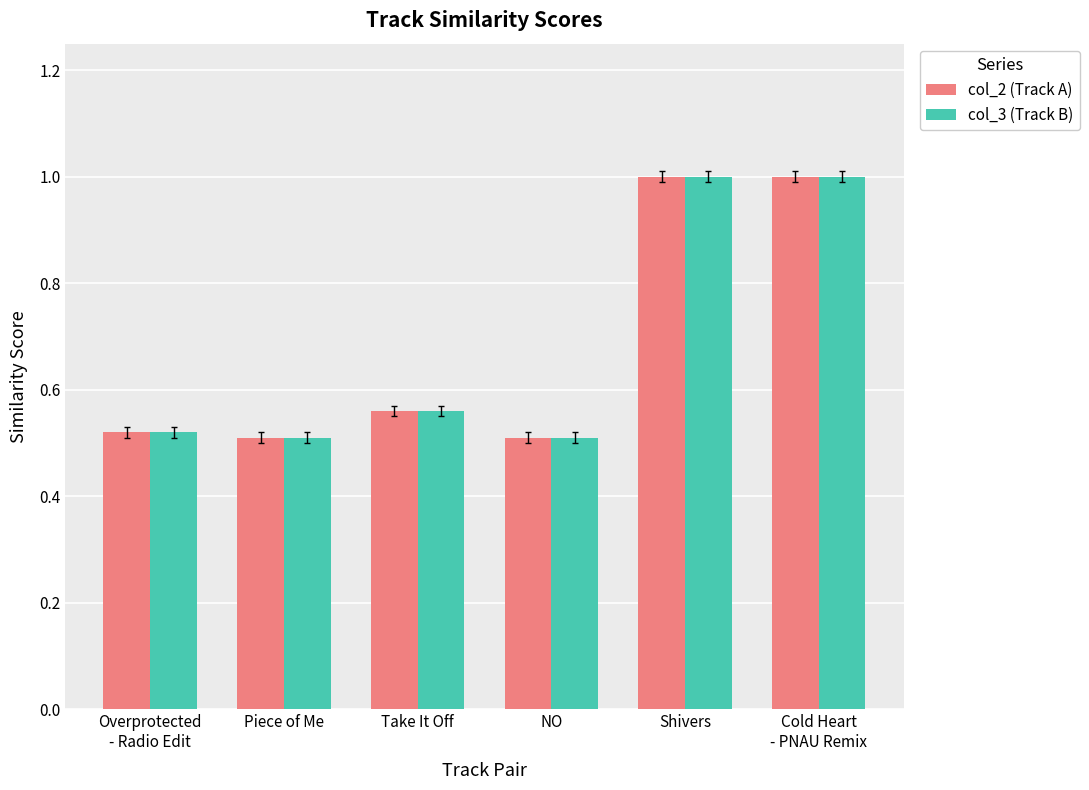

What is the label of the 6th bar from the right?

Overprotected
- Radio Edit